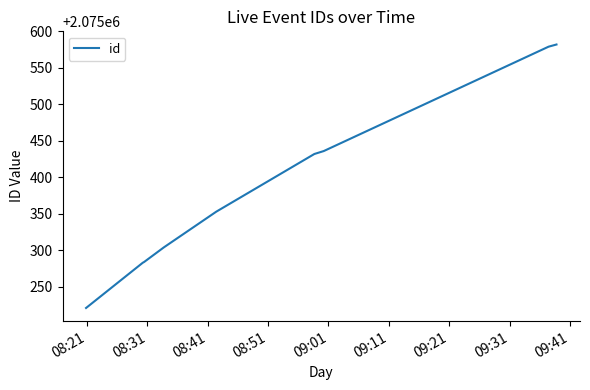

What is the difference between the maximum and minimum values?

361